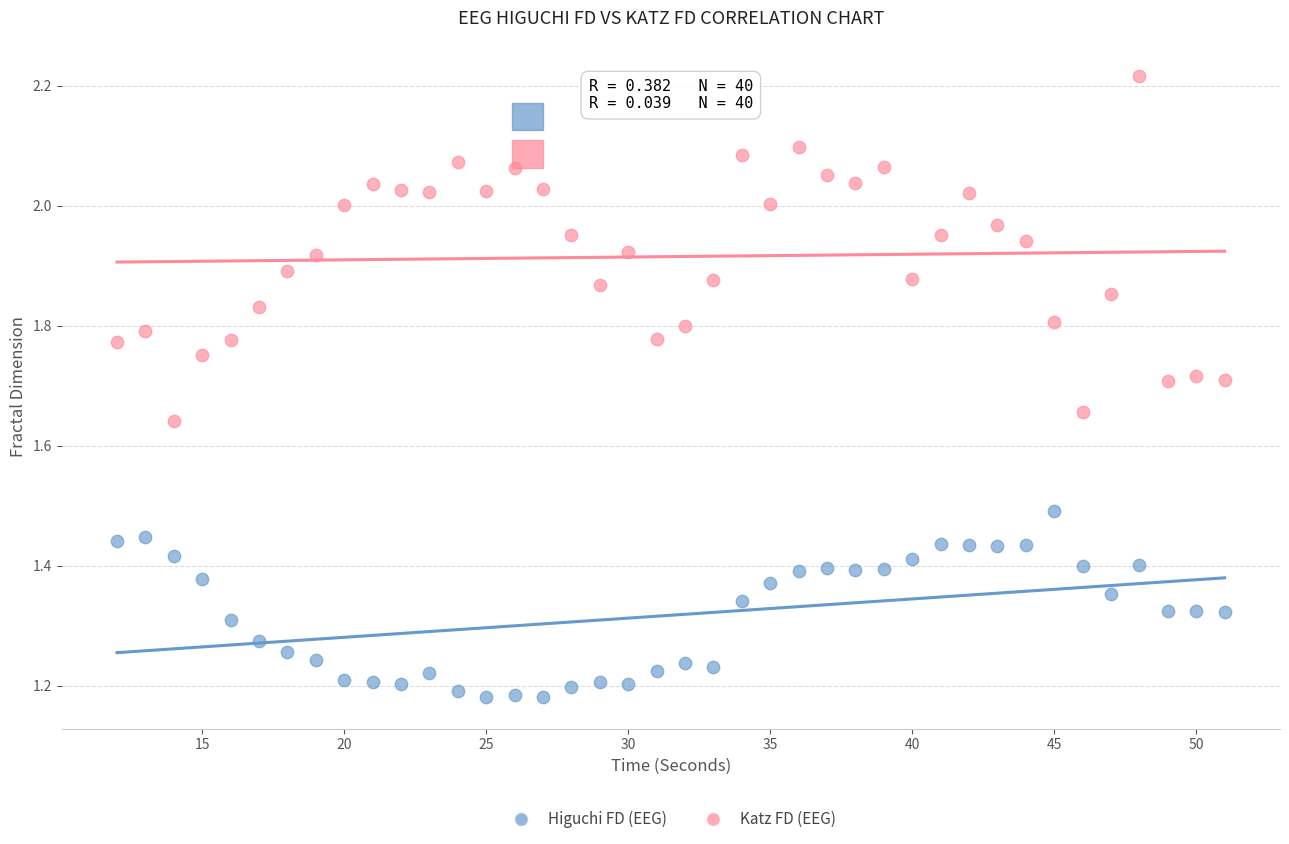

What are all the series names shown in the legend?

Higuchi FD (EEG), Katz FD (EEG)